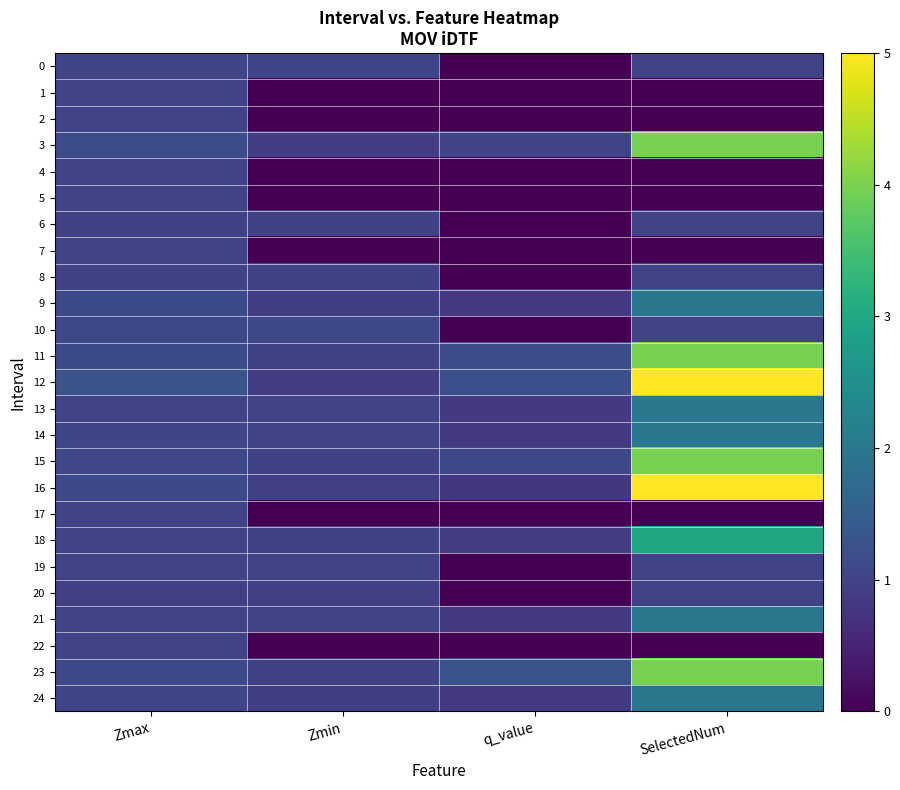

Reading left to right, list all the values displayed in this chart.

0: Zmax=1.1	Zmin=1.1	q_value=0.0	SelectedNum=1.0
1: Zmax=1.0	Zmin=0.0	q_value=0.0	SelectedNum=0.0
2: Zmax=1.0	Zmin=0.0	q_value=0.0	SelectedNum=0.0
3: Zmax=1.1	Zmin=0.9	q_value=1.0	SelectedNum=4.0
4: Zmax=1.0	Zmin=0.0	q_value=0.0	SelectedNum=0.0
5: Zmax=1.0	Zmin=0.0	q_value=0.0	SelectedNum=0.0
6: Zmax=1.0	Zmin=1.0	q_value=0.0	SelectedNum=1.0
7: Zmax=1.0	Zmin=0.0	q_value=0.0	SelectedNum=0.0
8: Zmax=1.0	Zmin=1.0	q_value=0.0	SelectedNum=1.0
9: Zmax=1.1	Zmin=0.9	q_value=0.8	SelectedNum=2.0
10: Zmax=1.1	Zmin=1.1	q_value=0.0	SelectedNum=1.0
11: Zmax=1.1	Zmin=1.0	q_value=1.2	SelectedNum=4.0
12: Zmax=1.3	Zmin=0.9	q_value=1.2	SelectedNum=5.0
13: Zmax=1.0	Zmin=1.0	q_value=0.8	SelectedNum=2.0
14: Zmax=1.1	Zmin=1.0	q_value=0.8	SelectedNum=2.0
15: Zmax=1.1	Zmin=1.0	q_value=1.1	SelectedNum=4.0
16: Zmax=1.1	Zmin=1.0	q_value=0.8	SelectedNum=5.0
17: Zmax=1.0	Zmin=0.0	q_value=0.0	SelectedNum=0.0
18: Zmax=1.0	Zmin=1.0	q_value=0.9	SelectedNum=3.0
19: Zmax=1.0	Zmin=1.0	q_value=0.0	SelectedNum=1.0
20: Zmax=1.0	Zmin=1.0	q_value=0.0	SelectedNum=1.0
21: Zmax=1.0	Zmin=1.0	q_value=0.8	SelectedNum=2.0
22: Zmax=1.0	Zmin=0.0	q_value=0.0	SelectedNum=0.0
23: Zmax=1.1	Zmin=1.0	q_value=1.3	SelectedNum=4.0
24: Zmax=1.0	Zmin=0.9	q_value=0.8	SelectedNum=2.0